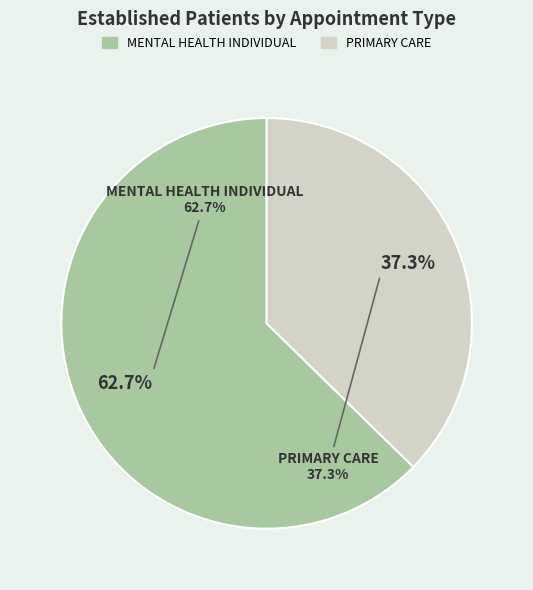

How many segments does this pie chart have?

2